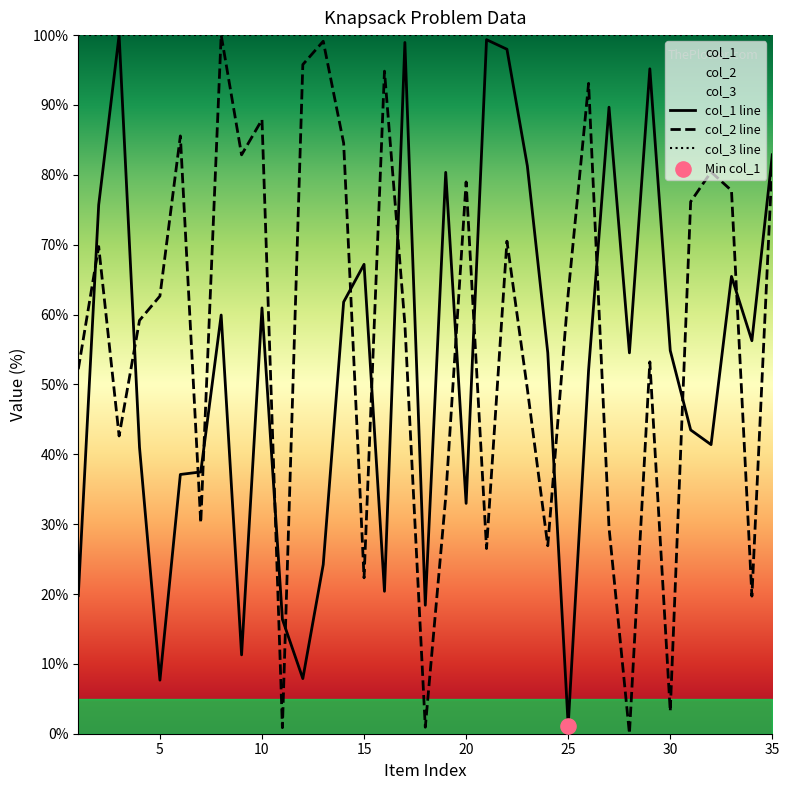

Which series reaches the minimum Y coordinate?

col_2 line